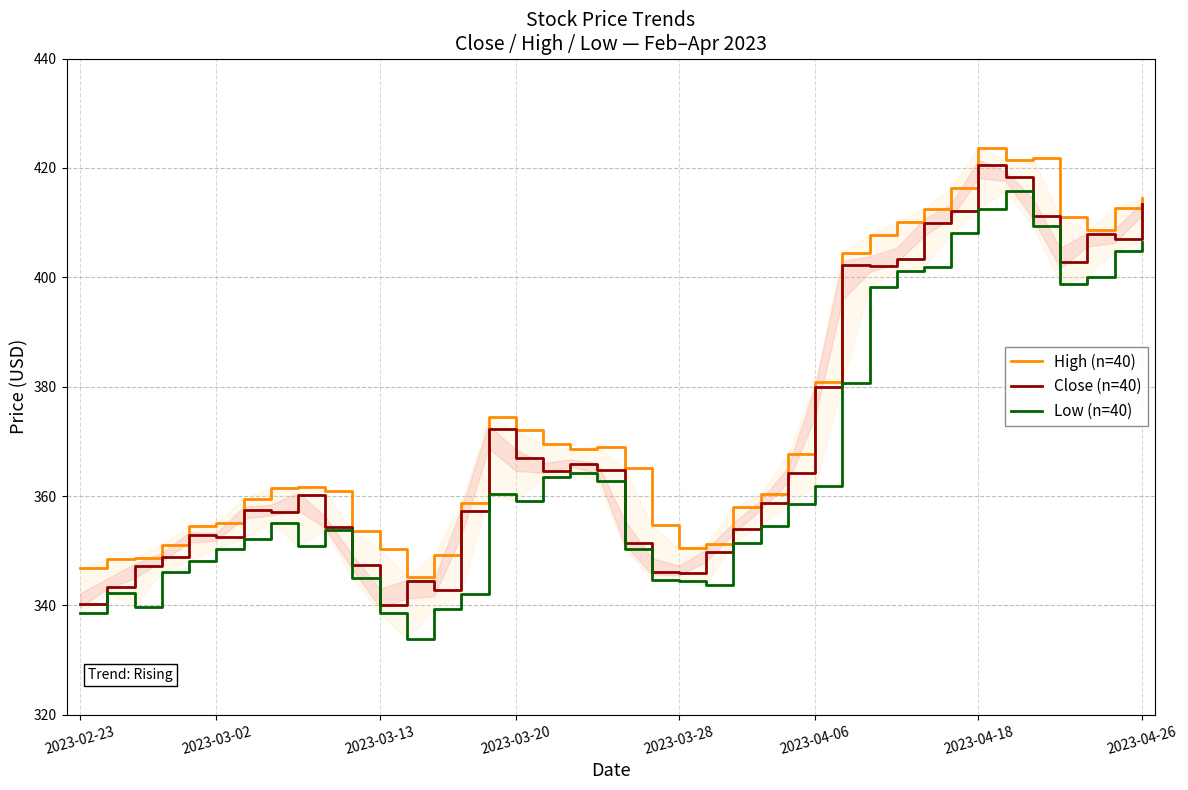

List the series in order of their overall mean, lowest first.

Low (n=40), Close (n=40), High (n=40)